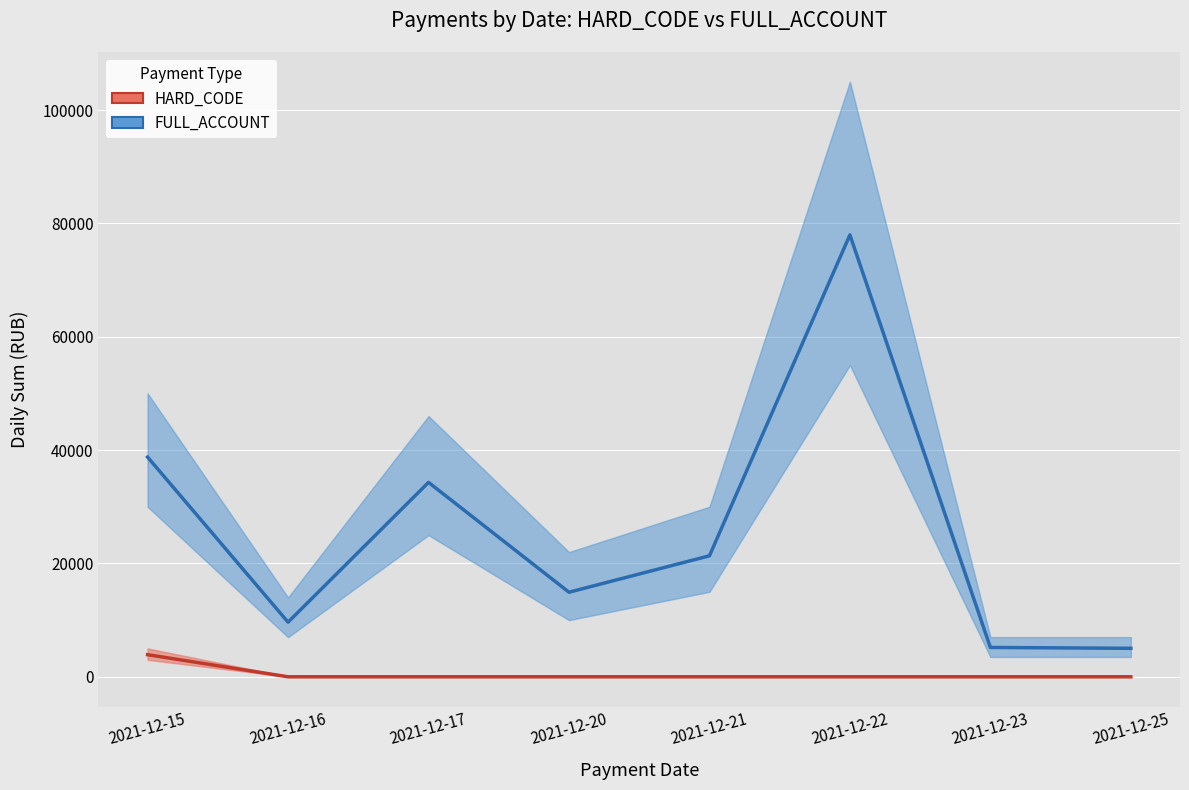

What is the difference between the highest and lowest values at 2021-12-22?

77977.4